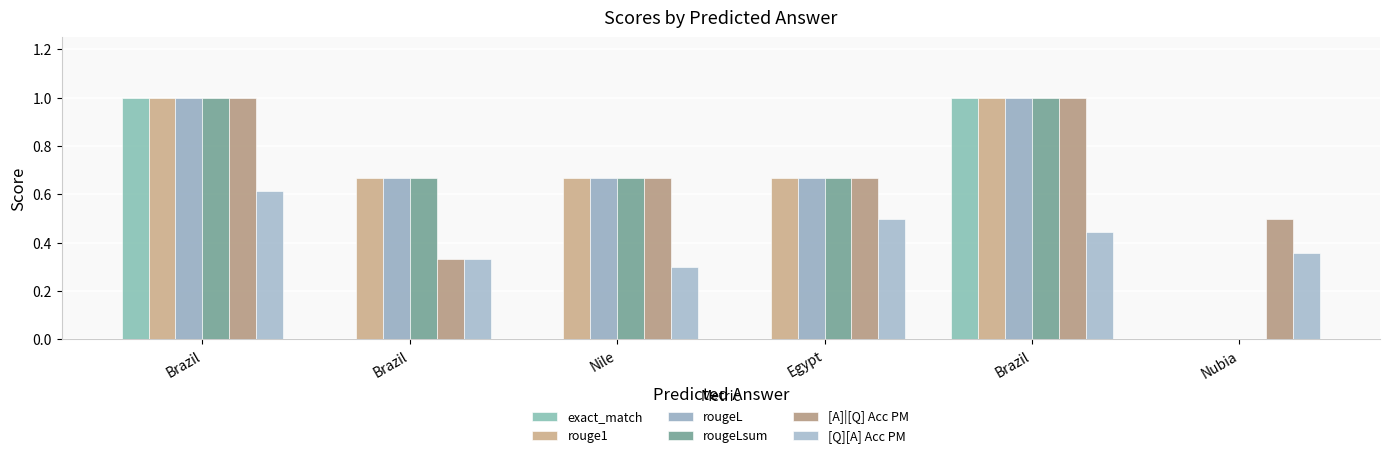

Are the bars horizontal?

No